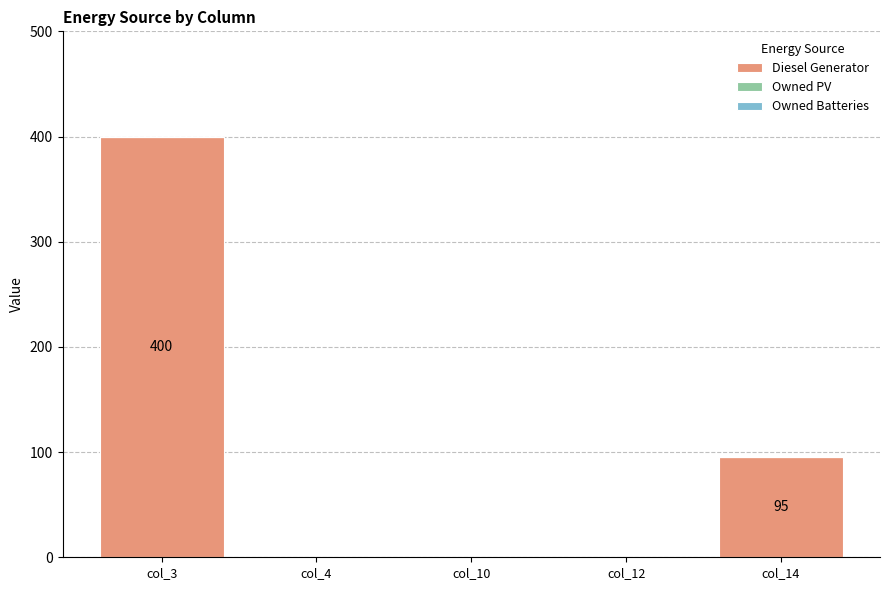

What is the change in value from col_12 to col_14?

+95